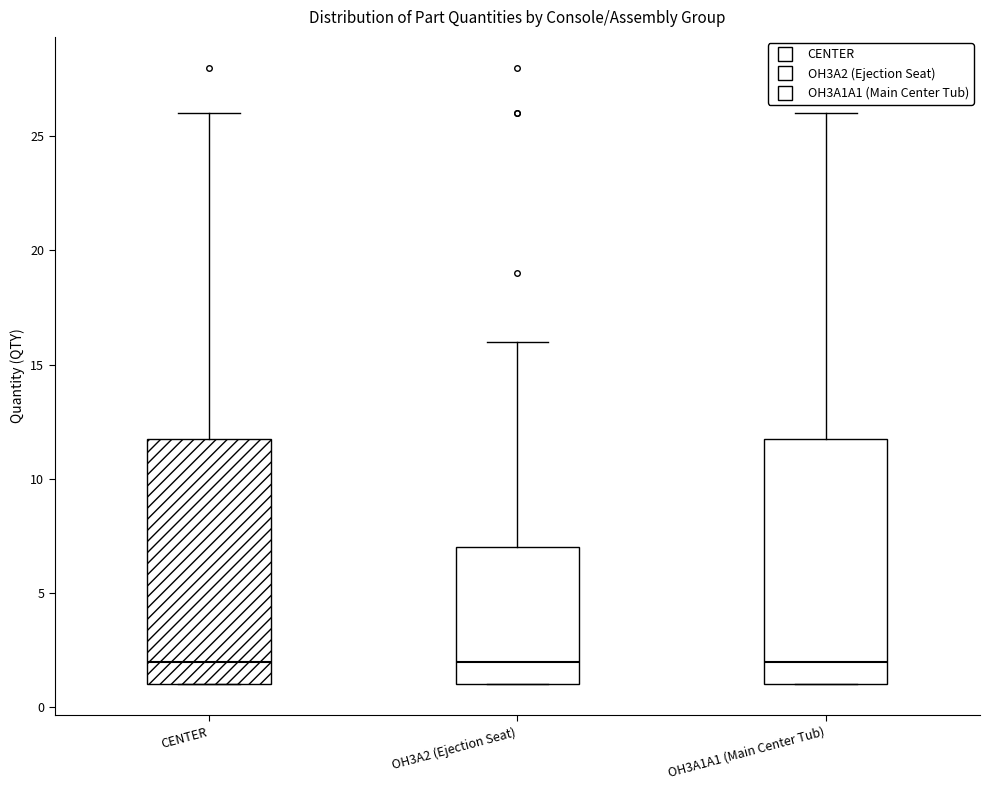

Where is the lower edge of the box for OH3A2 (Ejection Seat) on the y-axis? The values are not printed on the chart, so give them approximately, as read against the axis.

1